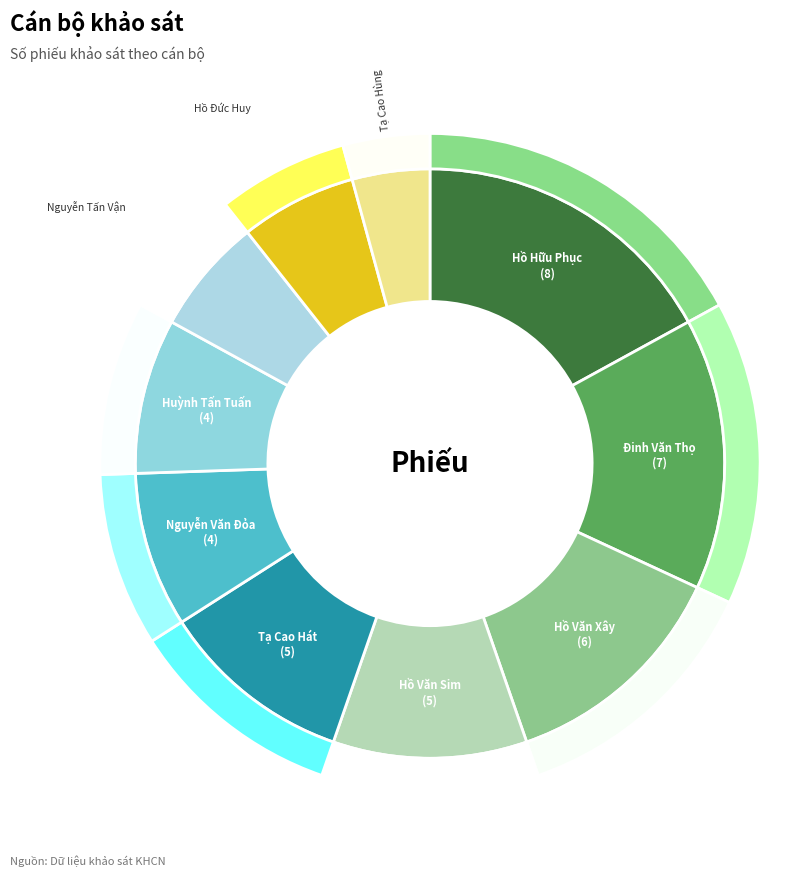

Is it true that Nguyễn Văn Đỏa is 1% of the pie?

False